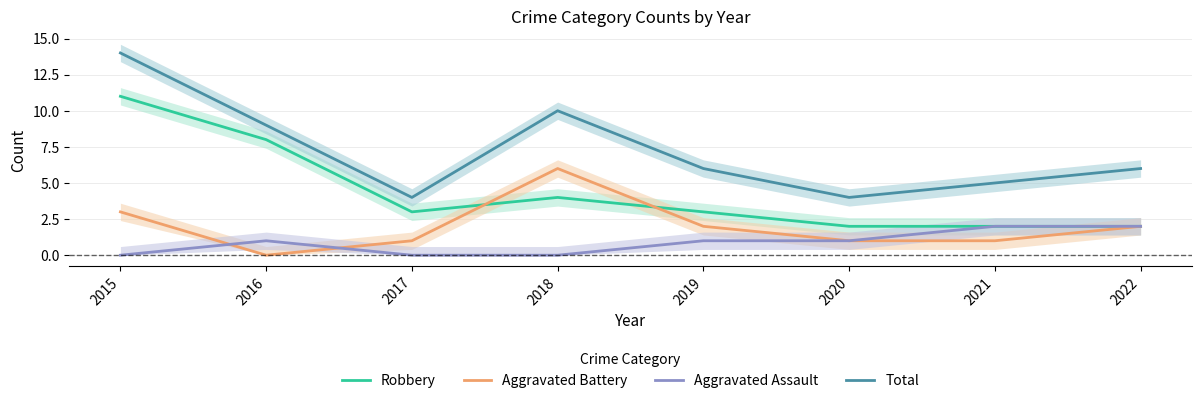

Where is Total nearest to the value 9?

2016